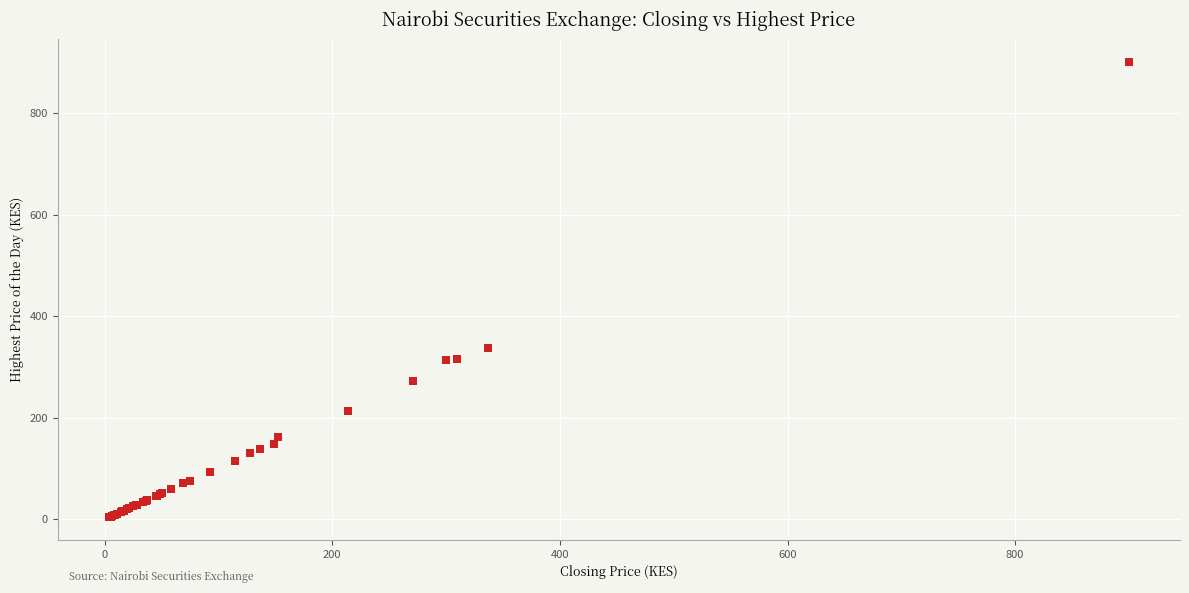

What Y value in the scatter plot is closest to 452?

338.0